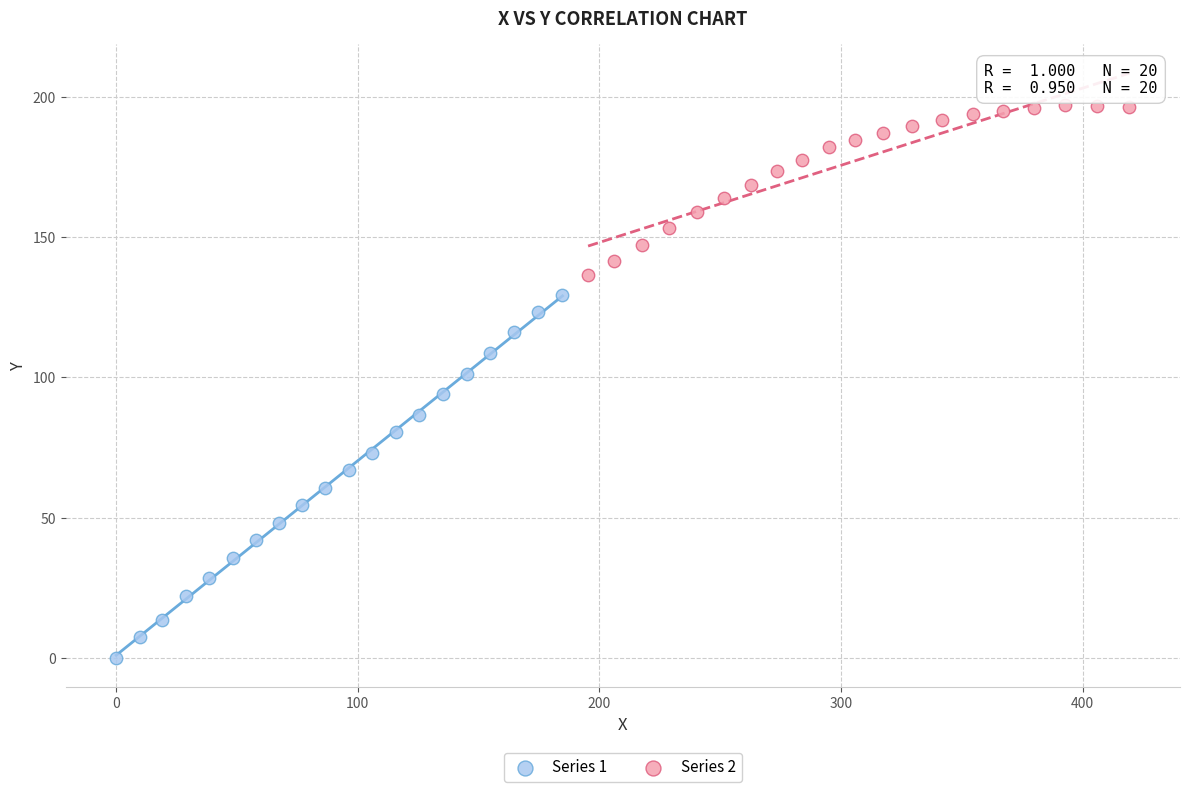

Which series has the largest Y range (max minus min)?

Series 1